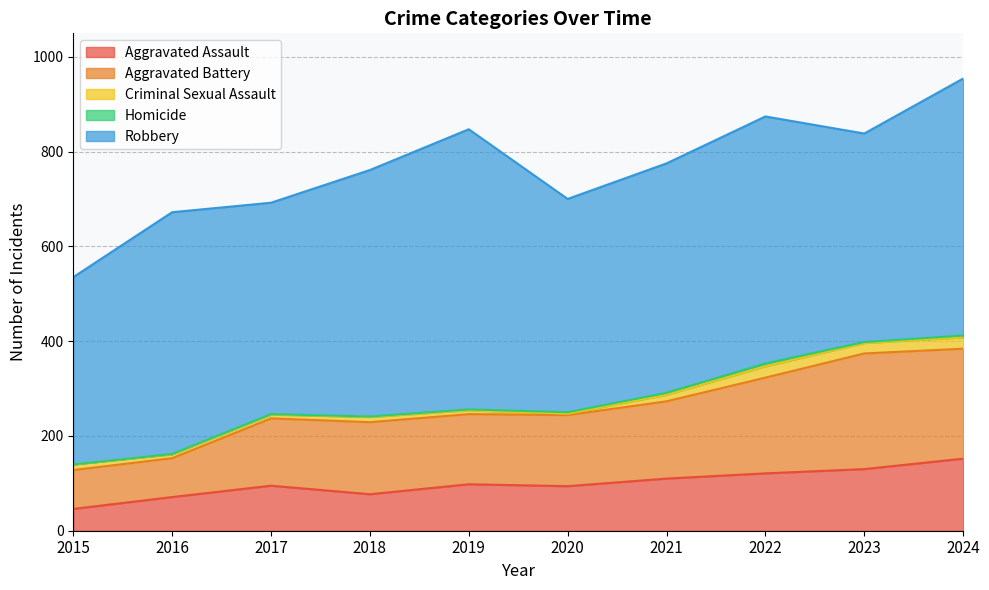

What is the value of the Aggravated Assault point at the 10th from the left?

152